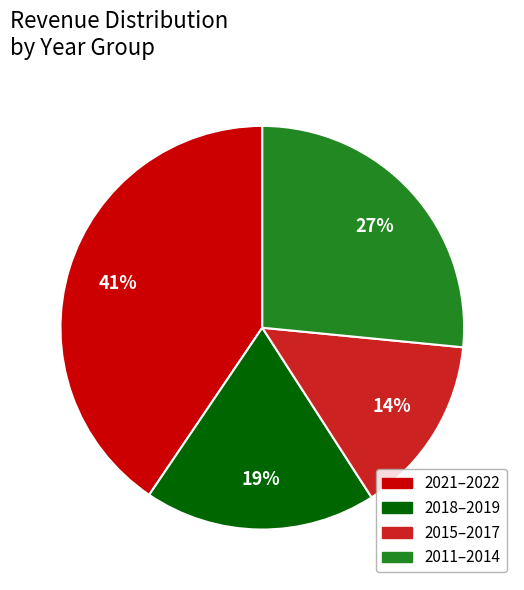

Is there a majority slice in this chart?

No